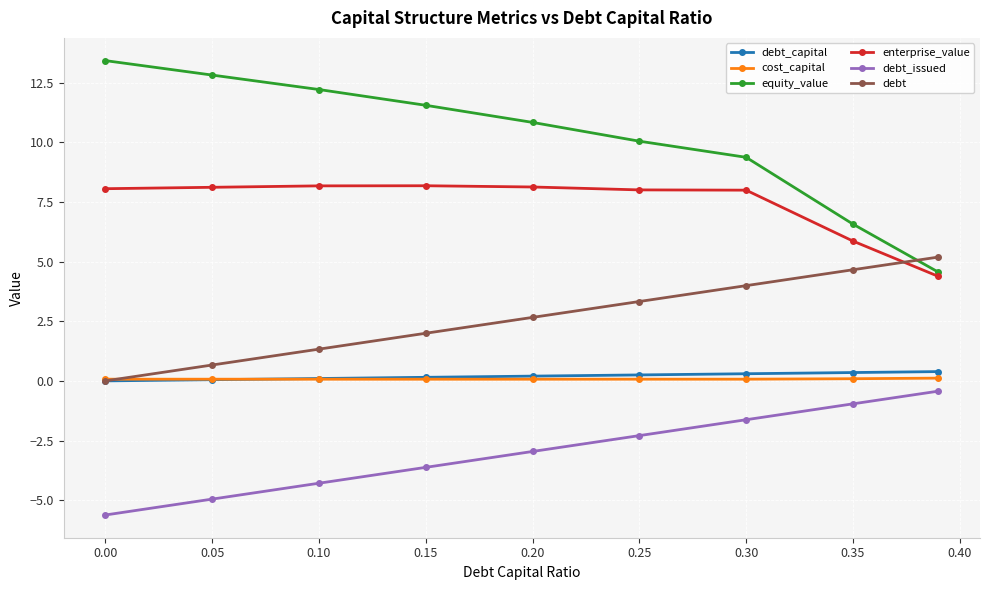

Which series has the largest range (max minus min)?

equity_value